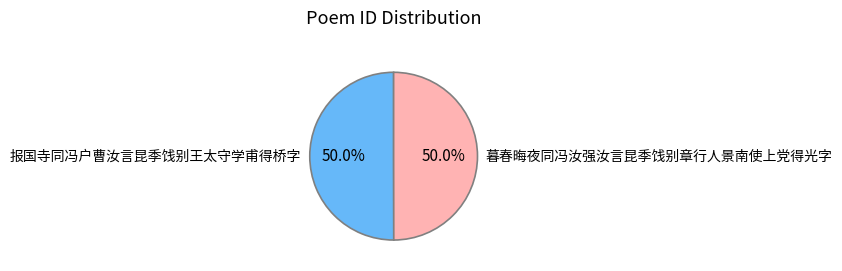

Count the number of slices in the pie.

2